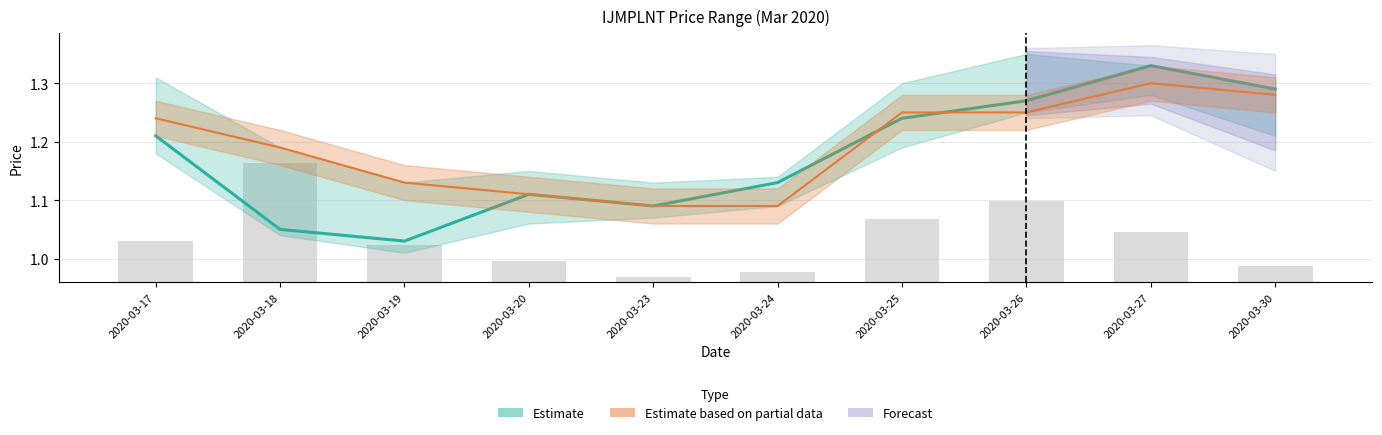

What is the minimum value for Open (Estimate partial data)?

1.1